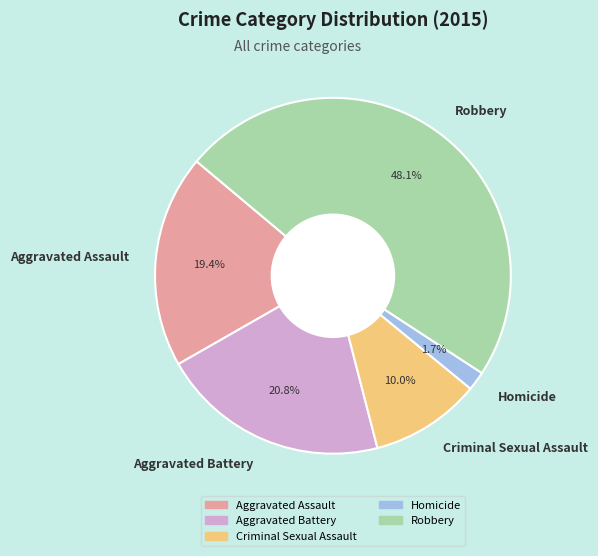

How many segments does this pie chart have?

5